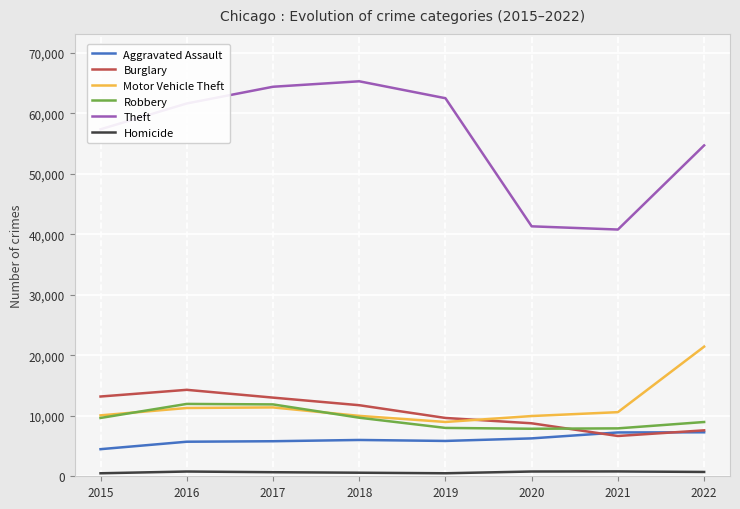

What is the sum of all Burglary values?

84866